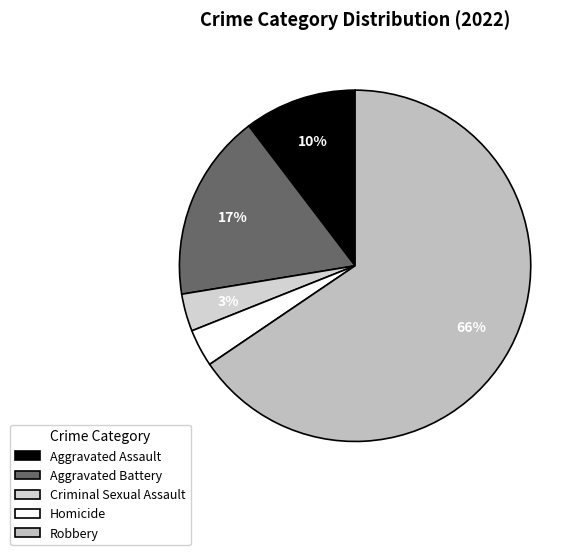

How many slices are in this pie chart?

5